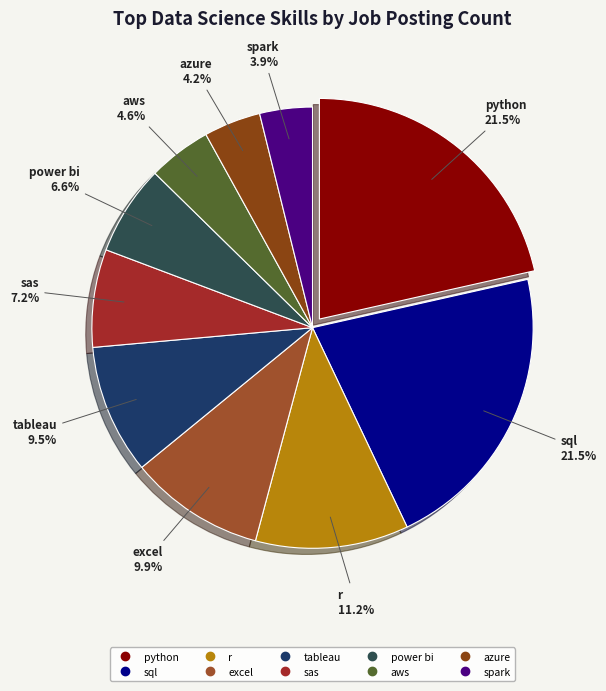

Is there a majority slice in this chart?

No